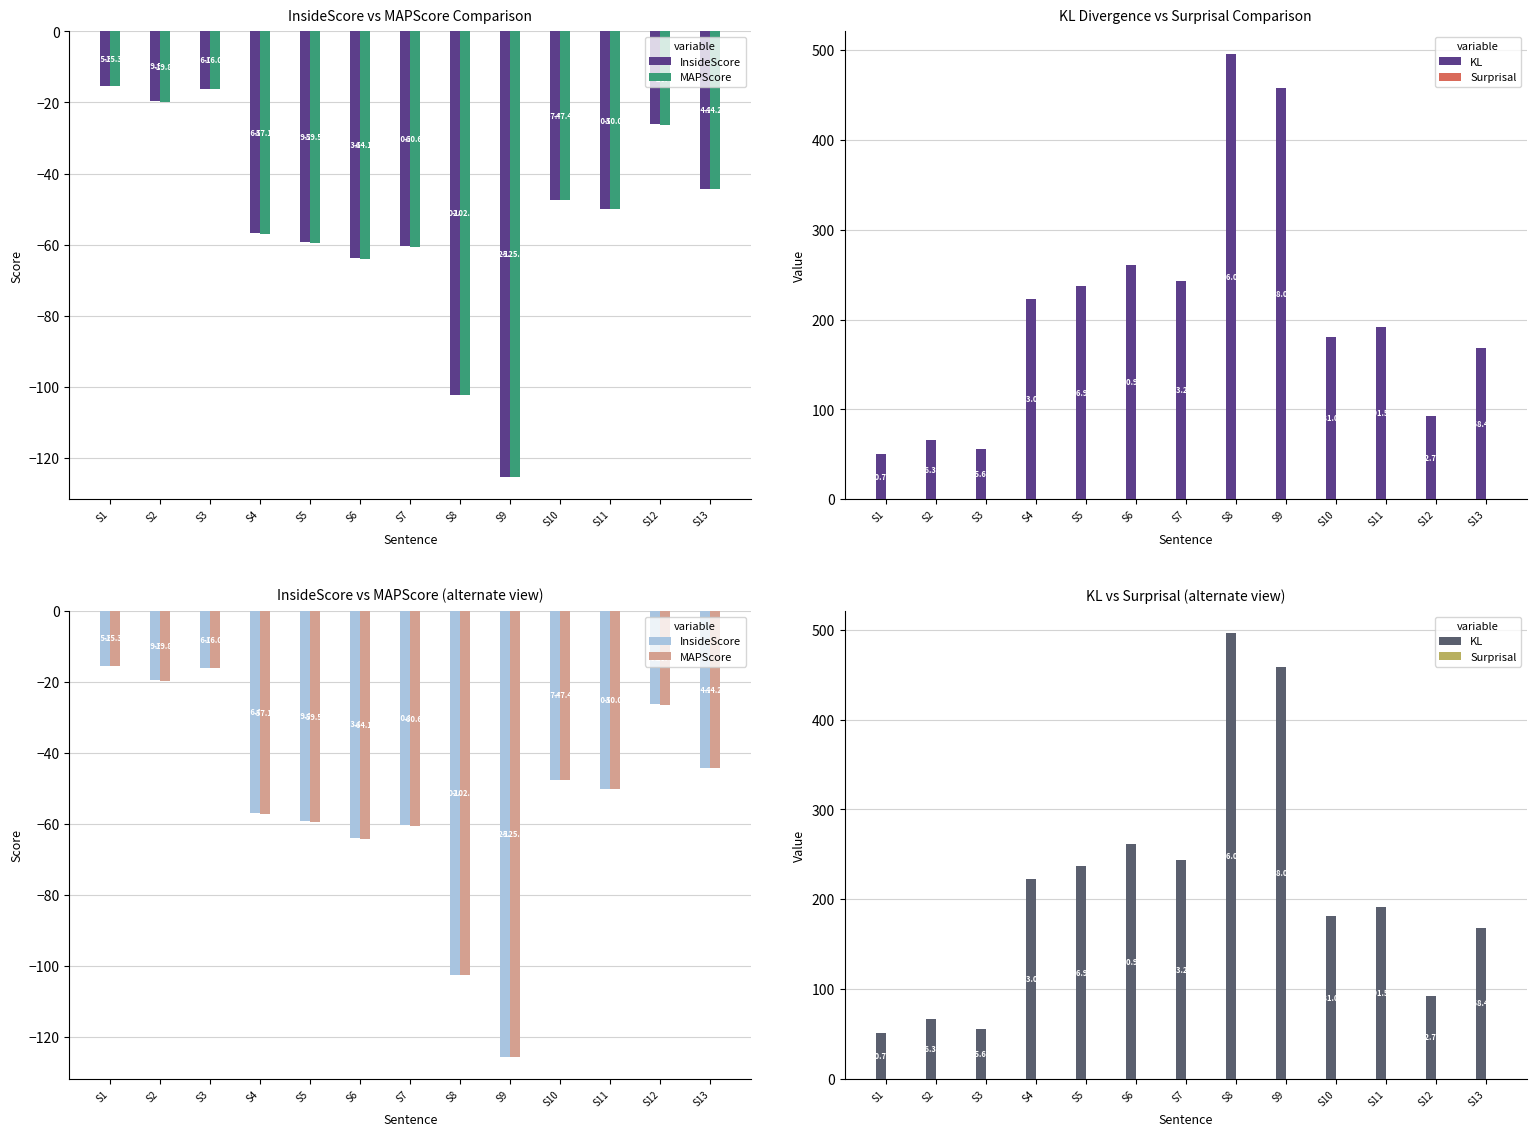

Is the value of Surprisal at S1 greater than the value of KL at S11?

No